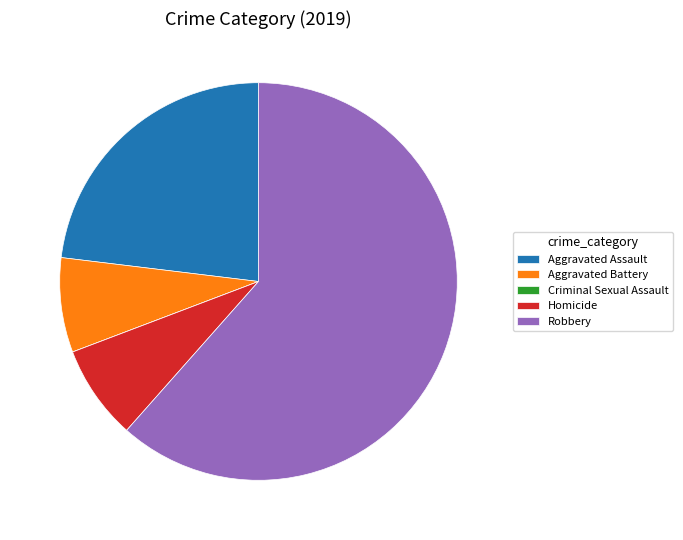

Which slice is the largest?

Robbery